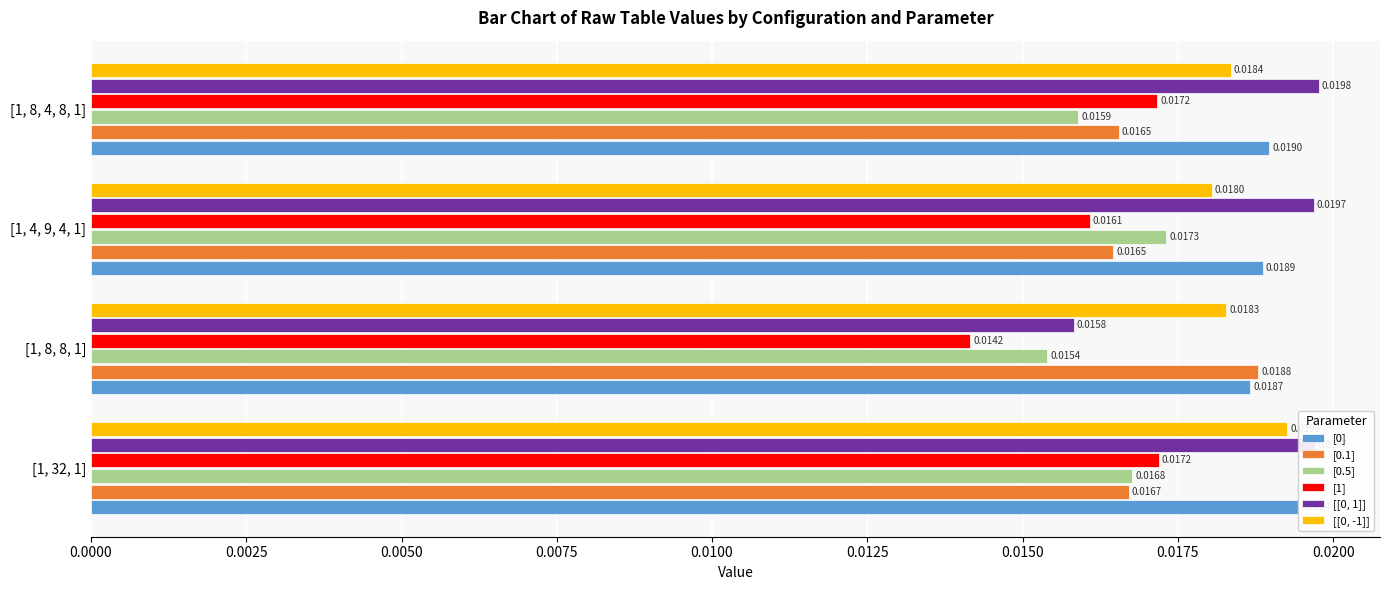

Count the number of categories in the chart.

4